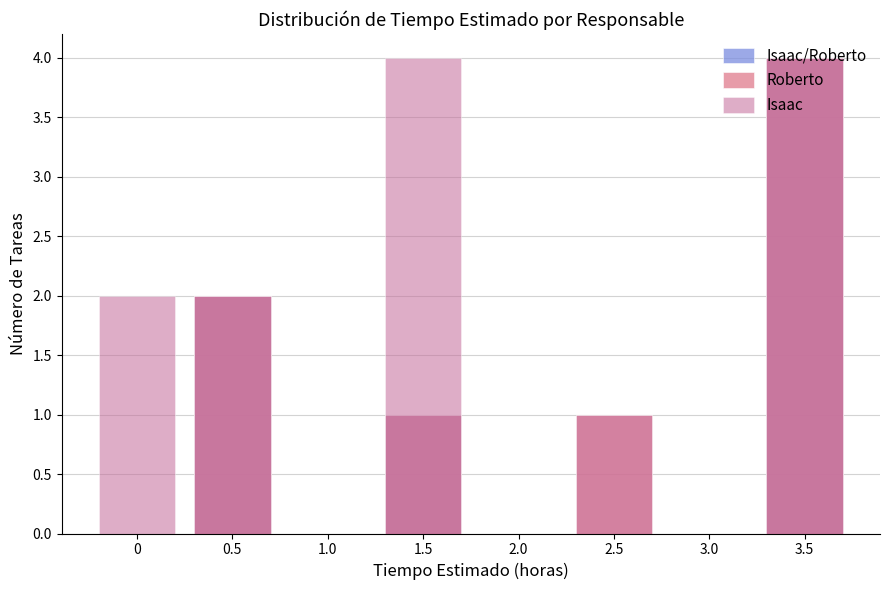

Is the value of Roberto at 0 greater than the value of Isaac at 0.5?

No